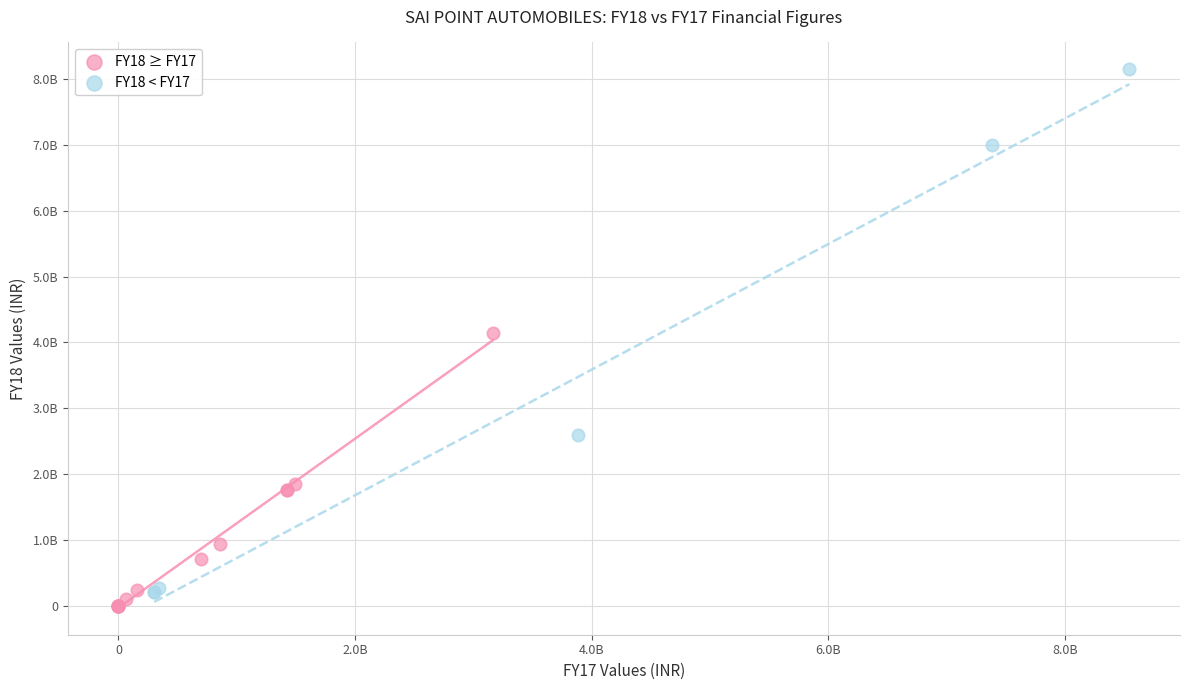

What are all the series names shown in the legend?

FY18 ≥ FY17, FY18 < FY17